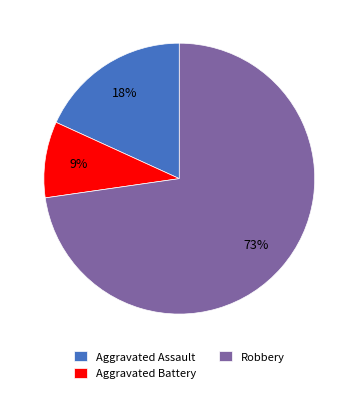

What percentage is the Aggravated Assault slice, to the nearest percent?

18%